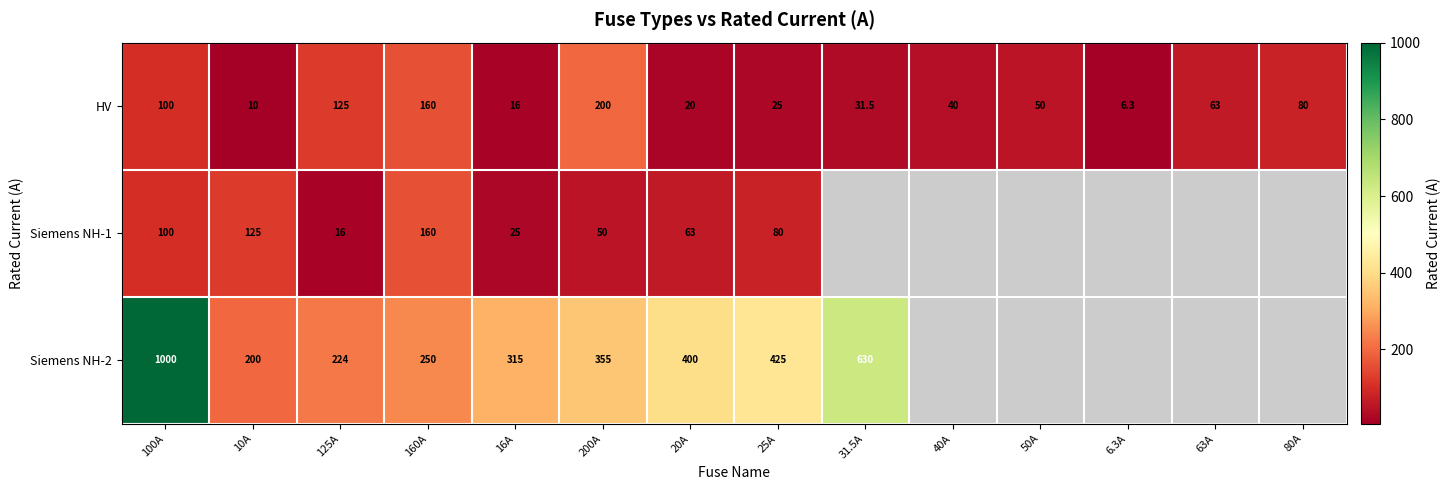

Is it true that Siemens NH-1 equals 61.7 at 160A?

False